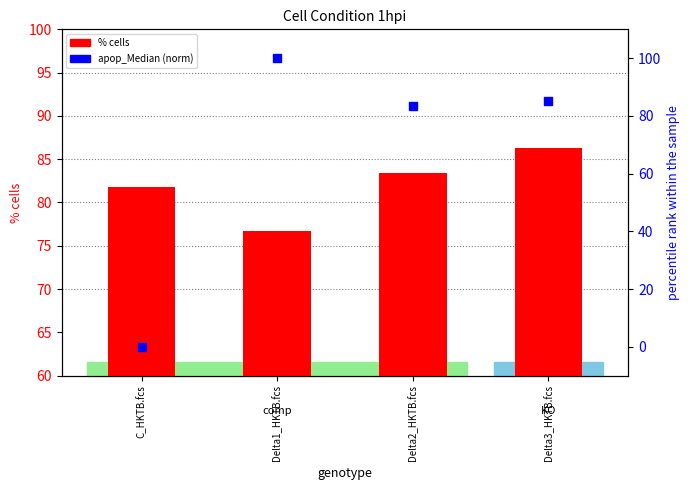

At how many categories does at least one series exceed 61?

4